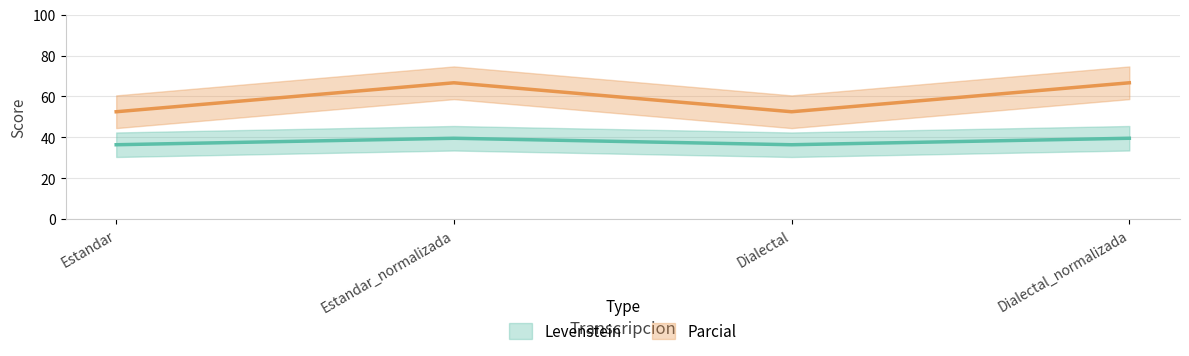

The value of Levenstein at Dialectal_normalizada is 39.5. True or false?

True